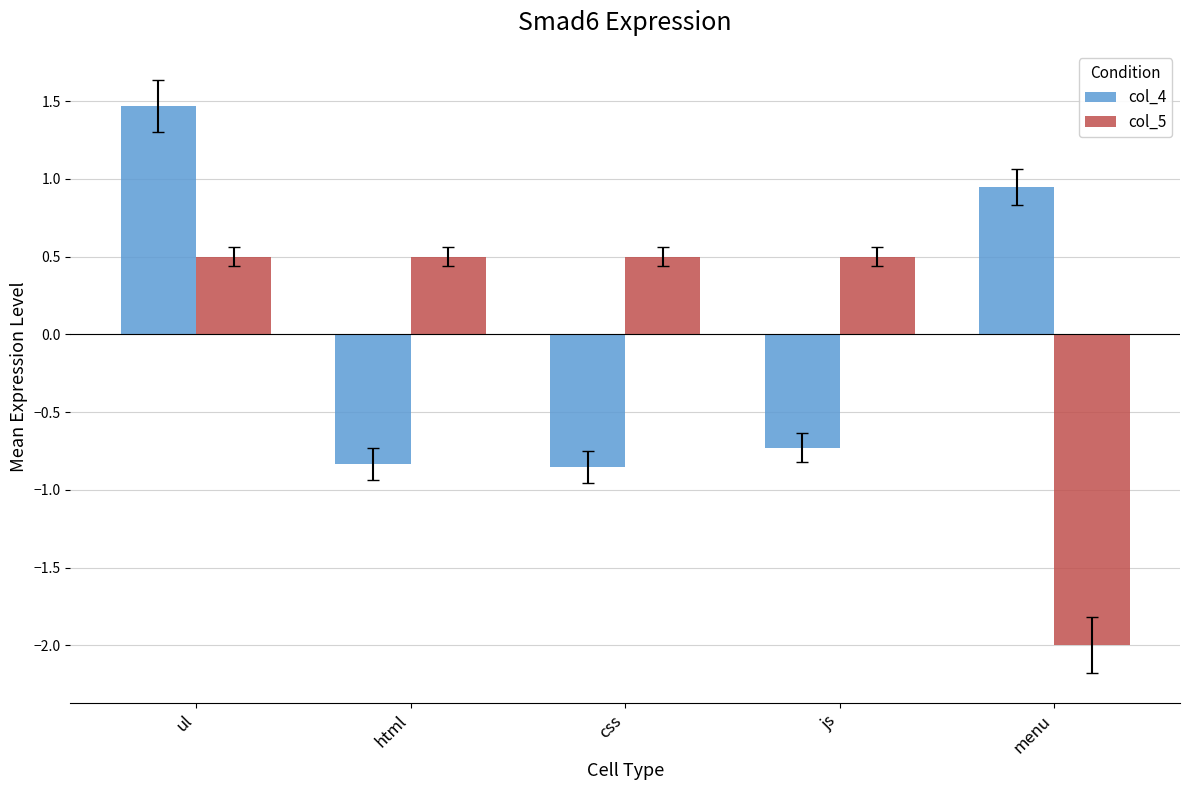

Count the col_5 values in the range 0 to 1.

4